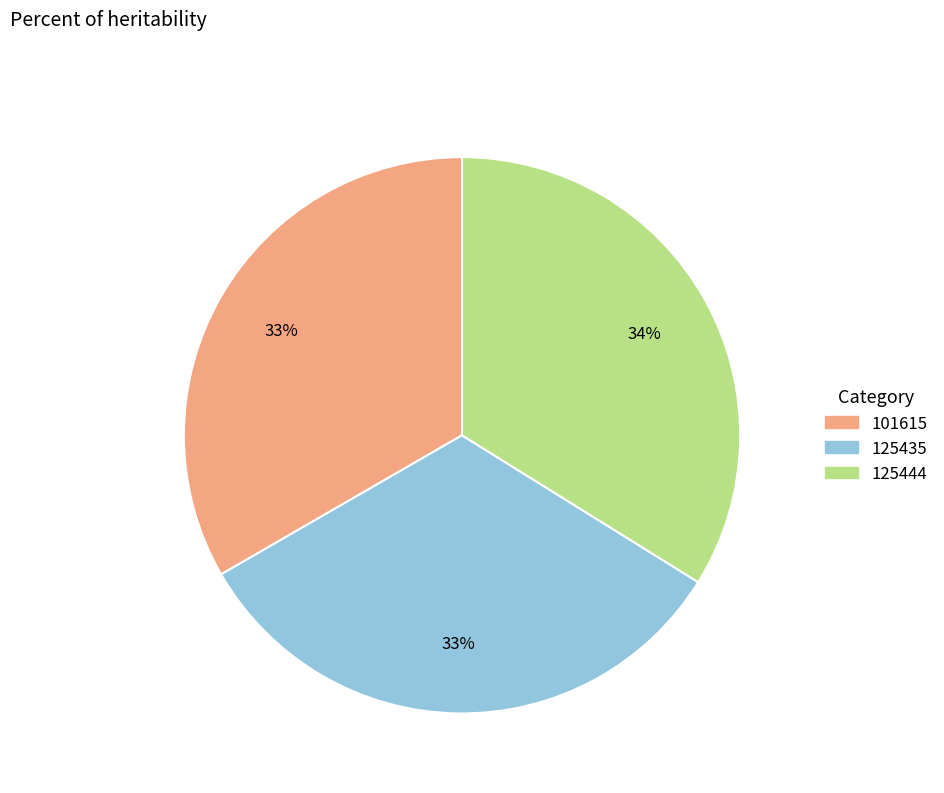

To the nearest percent, what is the difference between the largest and smallest slice percentages?

1%